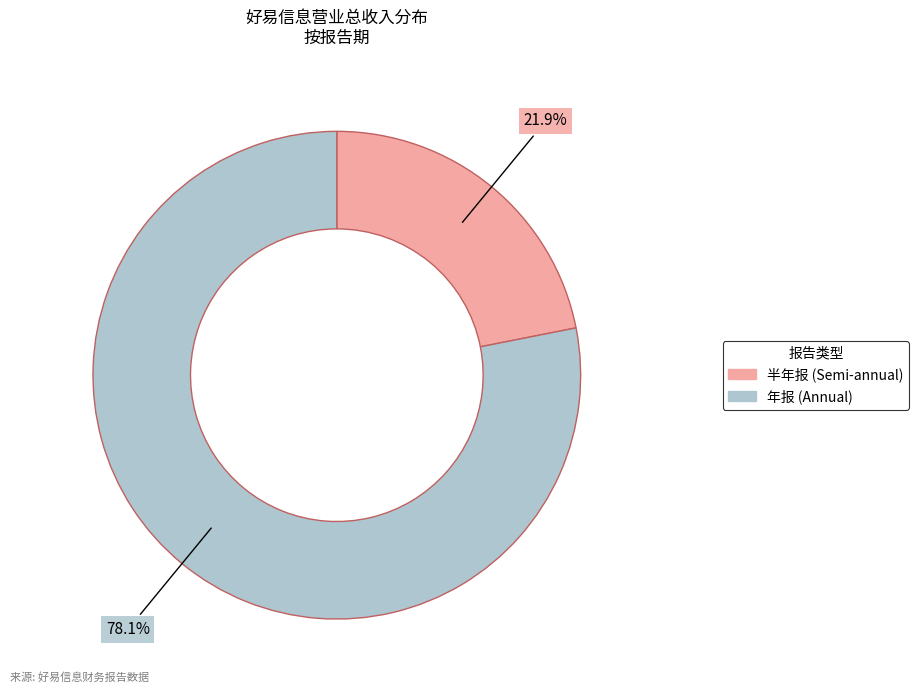

Does any single category account for the majority?

Yes